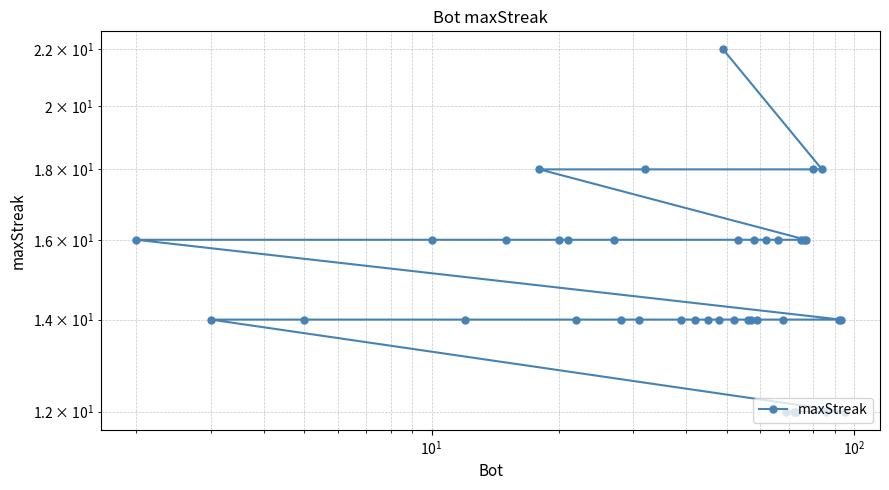

The value at 16 is 16. True or false?

True